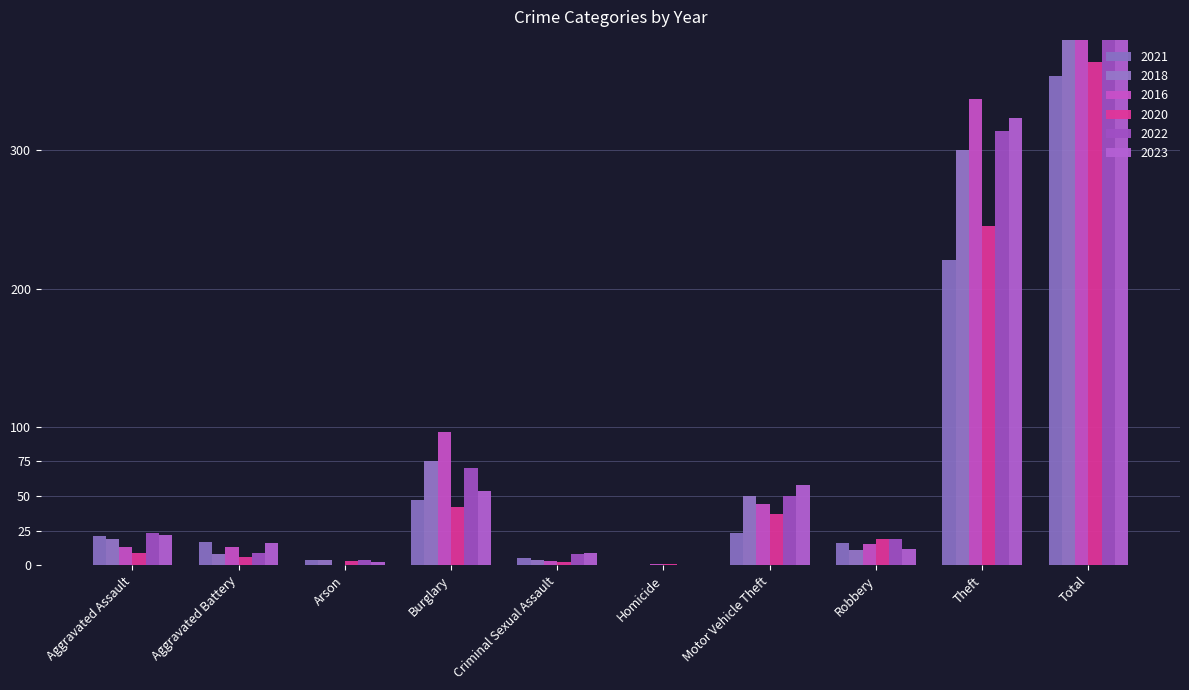

What is the highest value of the 2016 series?

522